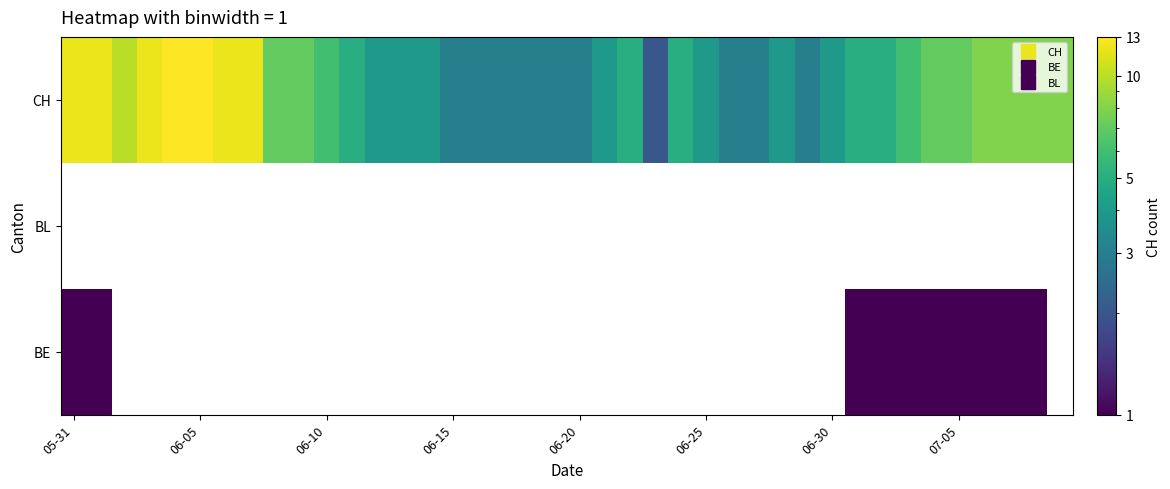

Reading left to right, extract all data points from this chart.

BE: 0=1	1=1	2=0	3=0	4=0	5=0	6=0	7=0	8=0	9=0	10=0	11=0	12=0	13=0	14=0	15=0	16=0	17=0	18=0	19=0	20=0	21=0	22=0	23=0	24=0	25=0	26=0	27=0	28=0	29=0	30=0	31=1	32=1	33=1	34=1	35=1	36=1	37=1	38=1	39=0
BL: 0=0	1=0	2=0	3=0	4=0	5=0	6=0	7=0	8=0	9=0	10=0	11=0	12=0	13=0	14=0	15=0	16=0	17=0	18=0	19=0	20=0	21=0	22=0	23=0	24=0	25=0	26=0	27=0	28=0	29=0	30=0	31=0	32=0	33=0	34=0	35=0	36=0	37=0	38=0	39=0
CH: 0=12	1=12	2=10	3=12	4=13	5=13	6=12	7=12	8=7	9=7	10=6	11=5	12=4	13=4	14=4	15=3	16=3	17=3	18=3	19=3	20=3	21=4	22=5	23=2	24=5	25=4	26=3	27=3	28=4	29=3	30=4	31=5	32=5	33=6	34=7	35=7	36=8	37=8	38=8	39=8